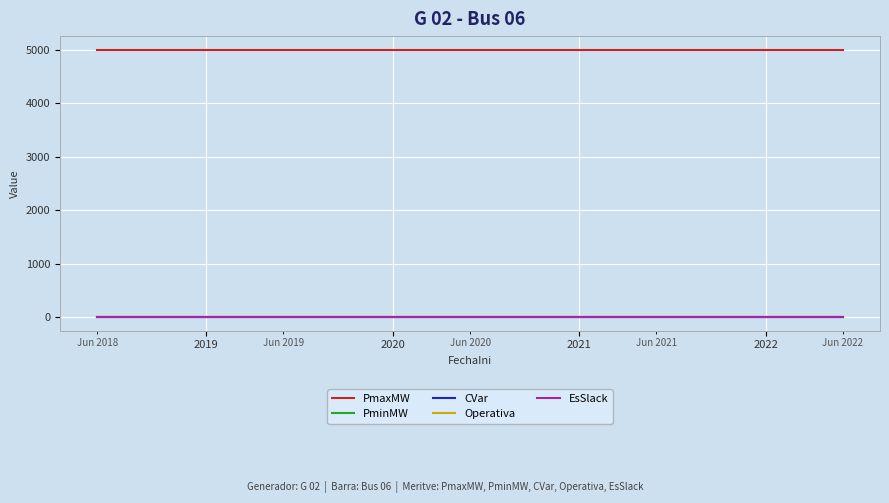

Does the chart display data point markers on the line(s)?

No